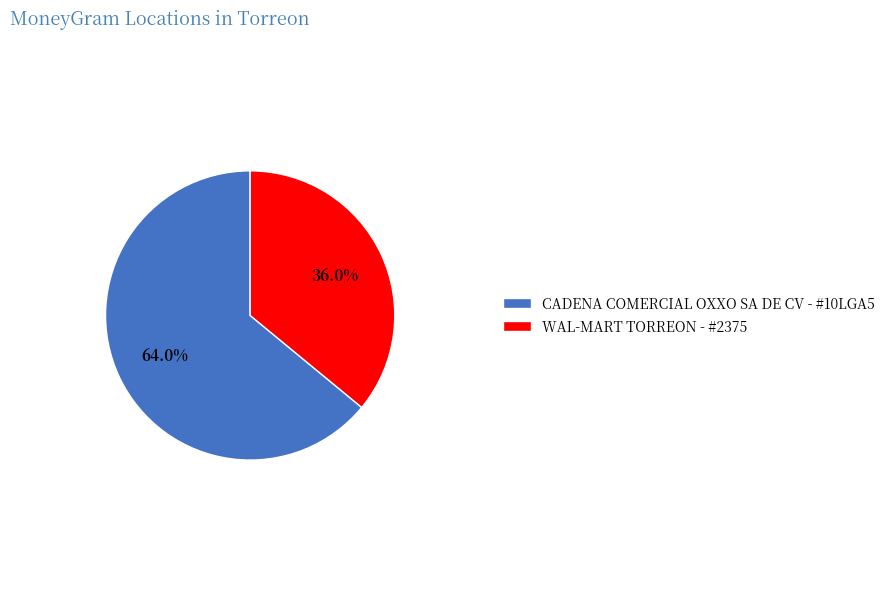

Rank the categories by value from highest to lowest.

CADENA COMERCIAL OXXO SA DE CV - #10LGA5, WAL-MART TORREON - #2375